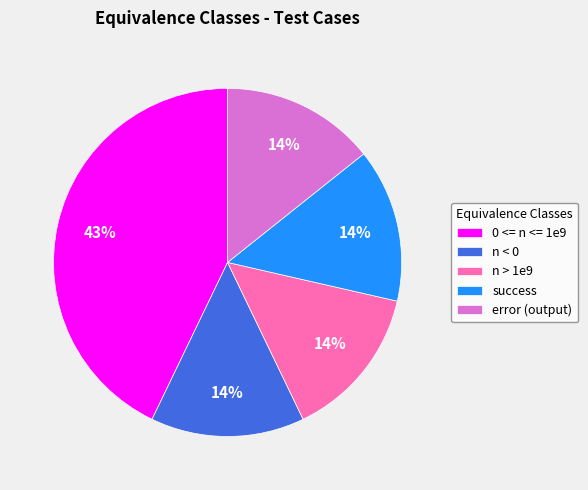

What is the largest slice in the pie chart?

0 <= n <= 1e9